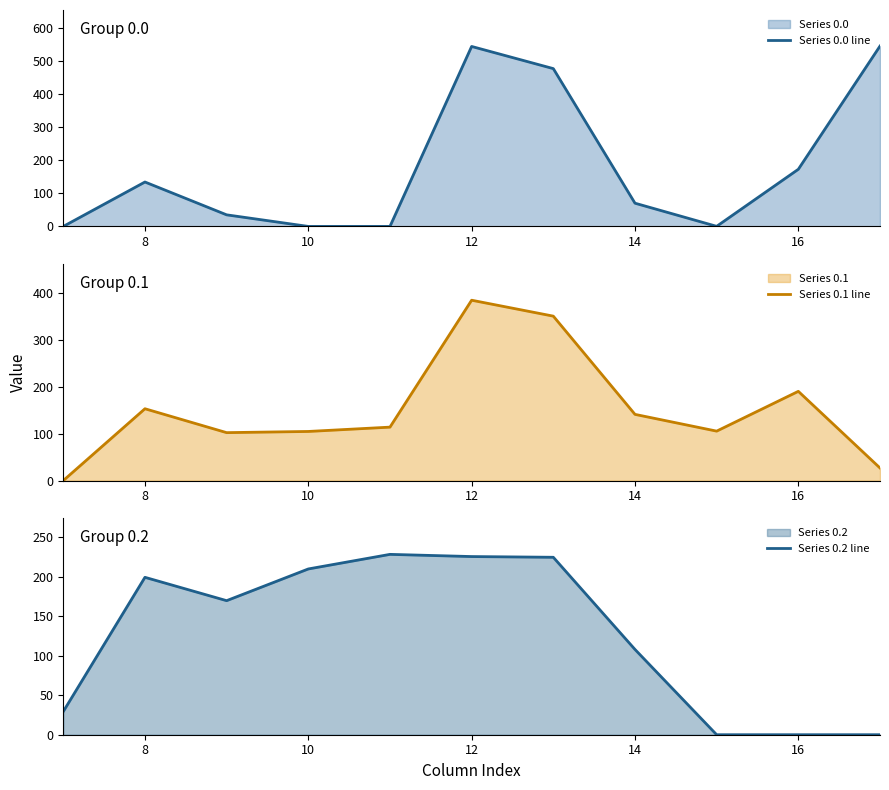

What is the highest value of the Series 0.0 line series?

545.4